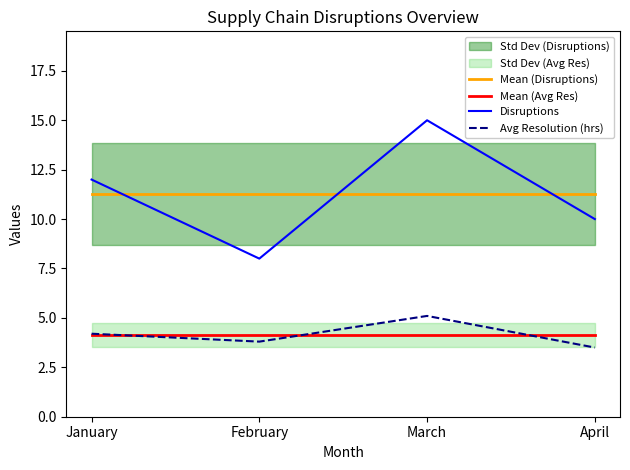

What is the minimum value for Disruptions?

8.0